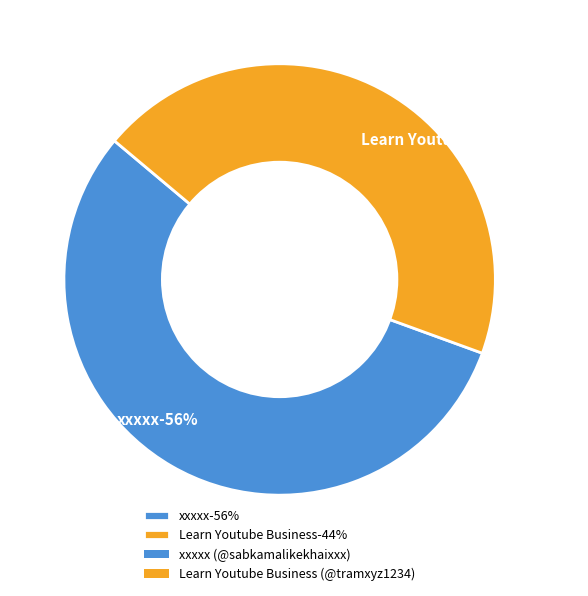

What percentage is NOT represented by xxxxx (@sabkamalikekhaixxx)?

44.4%